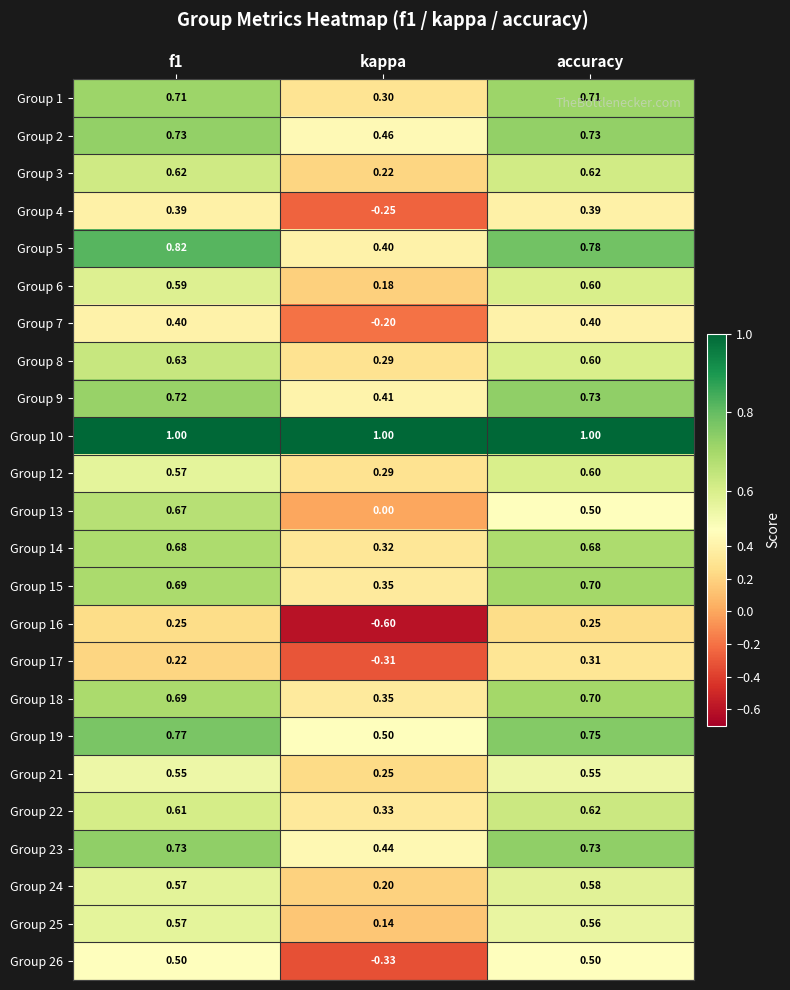

Where is Group 21 nearest to the value 0?

kappa